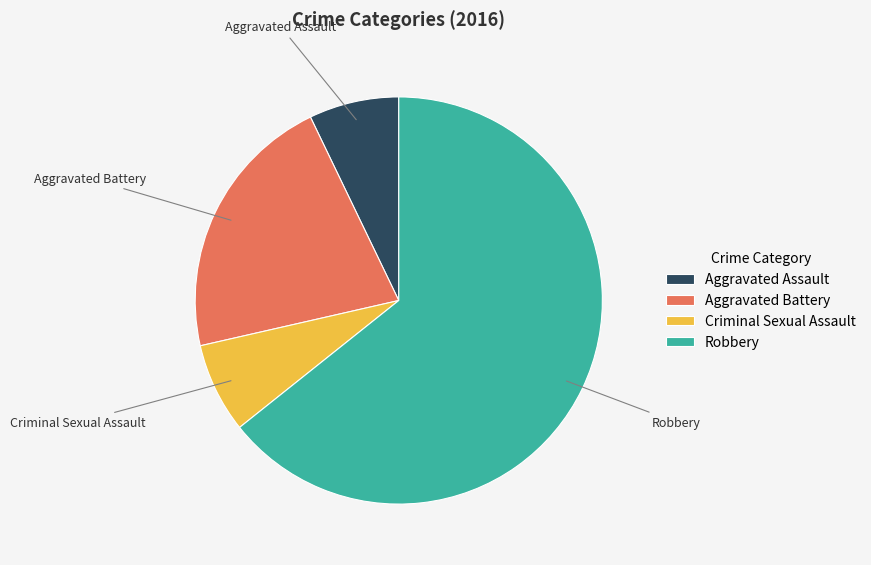

Does Criminal Sexual Assault represent more than half of the total?

No